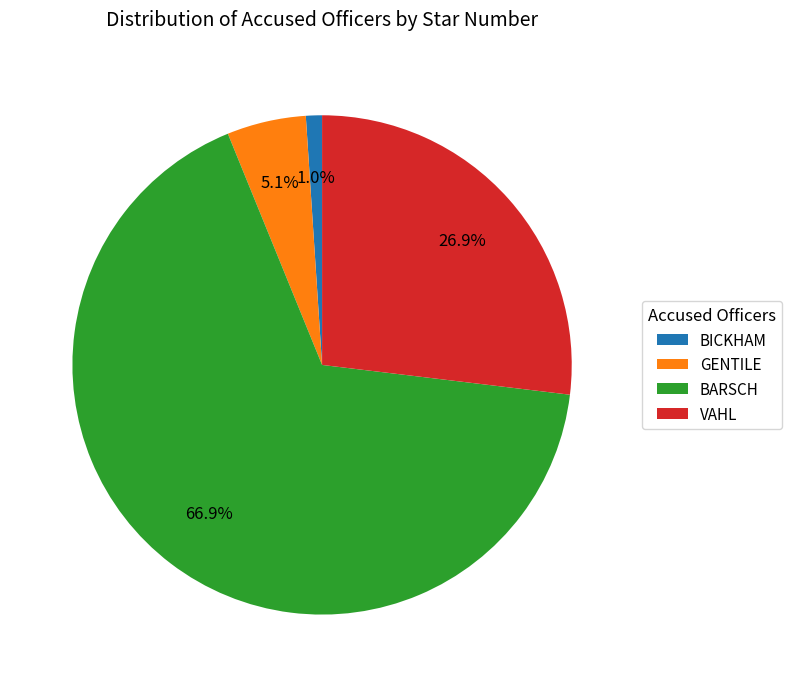

Is there a majority slice in this chart?

Yes